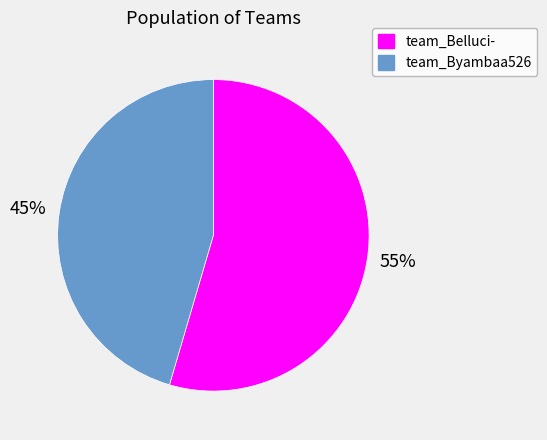

True or false: team_Byambaa526 accounts for 34% of the total.

False